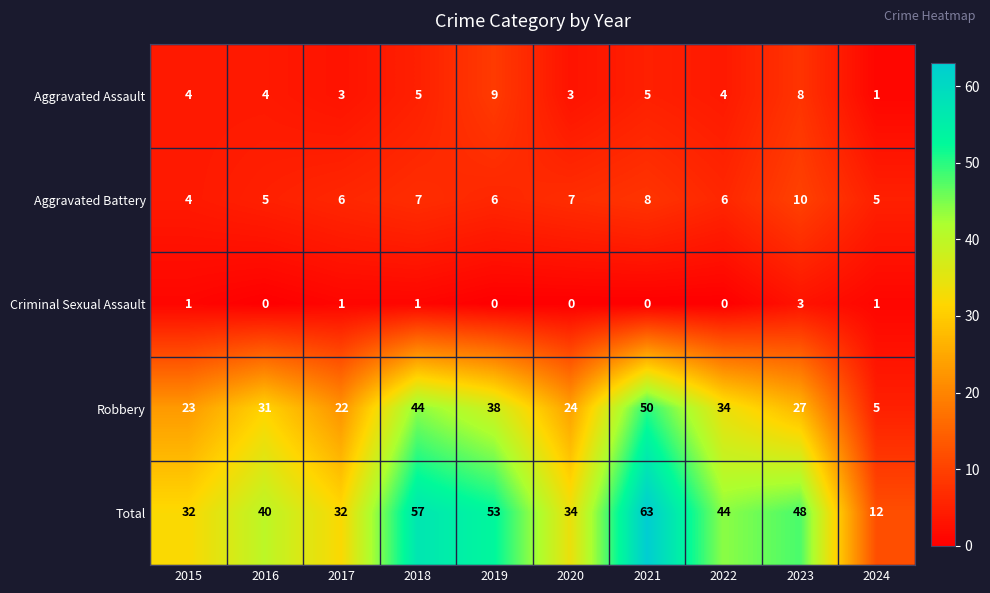

What is the highest value of the Total series?

63